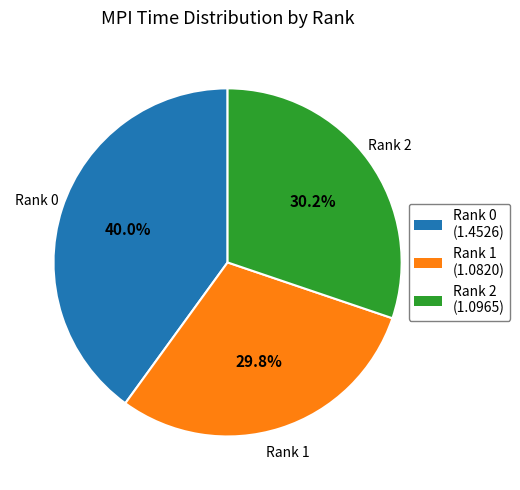

Is there a majority slice in this chart?

No